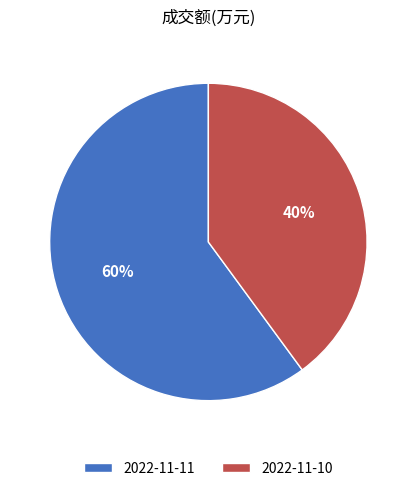

To the nearest percent, what portion does 2022-11-10 represent?

40%